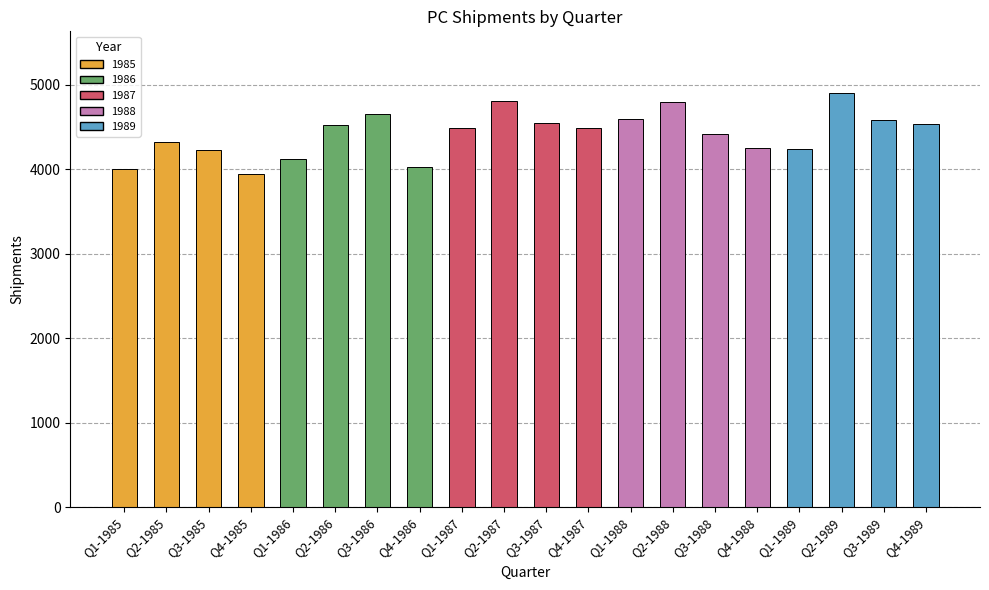

What is the change in value from Q4-1986 to Q2-1987?

+776